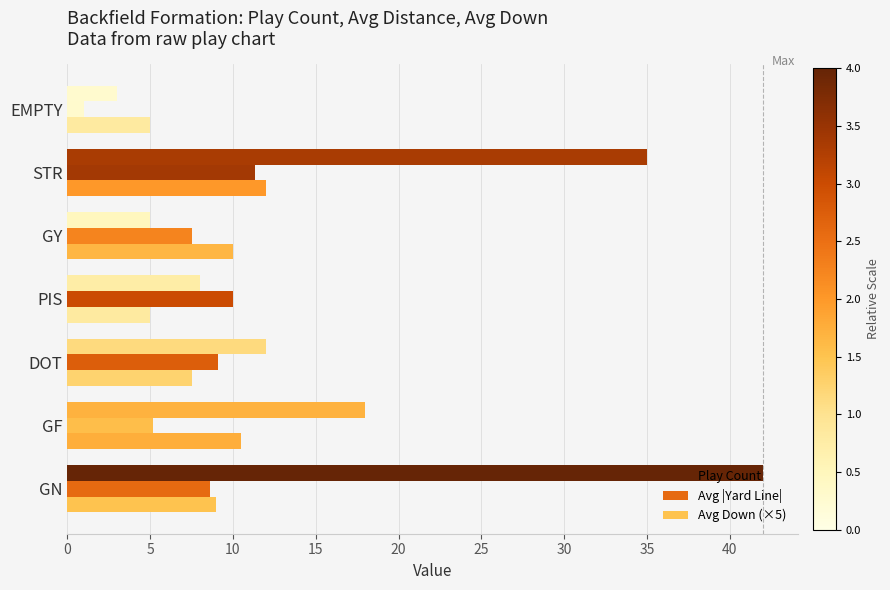

What is the approximate value of Play Count at GY?

5.0